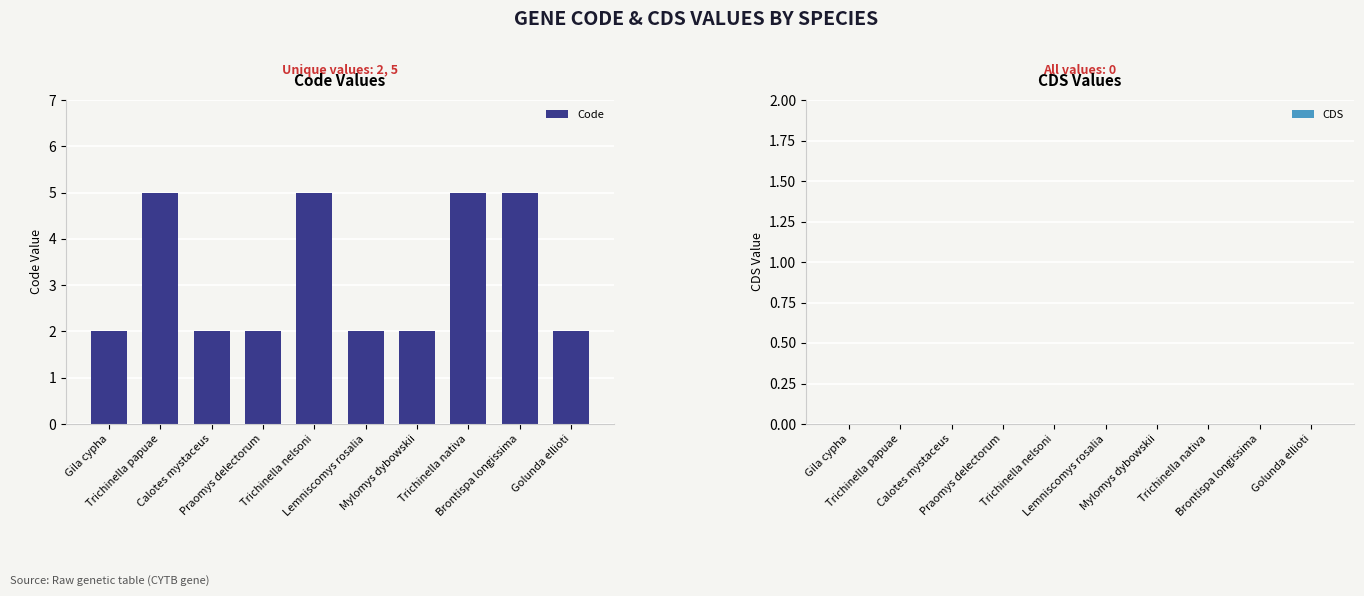

What is the average value?

3